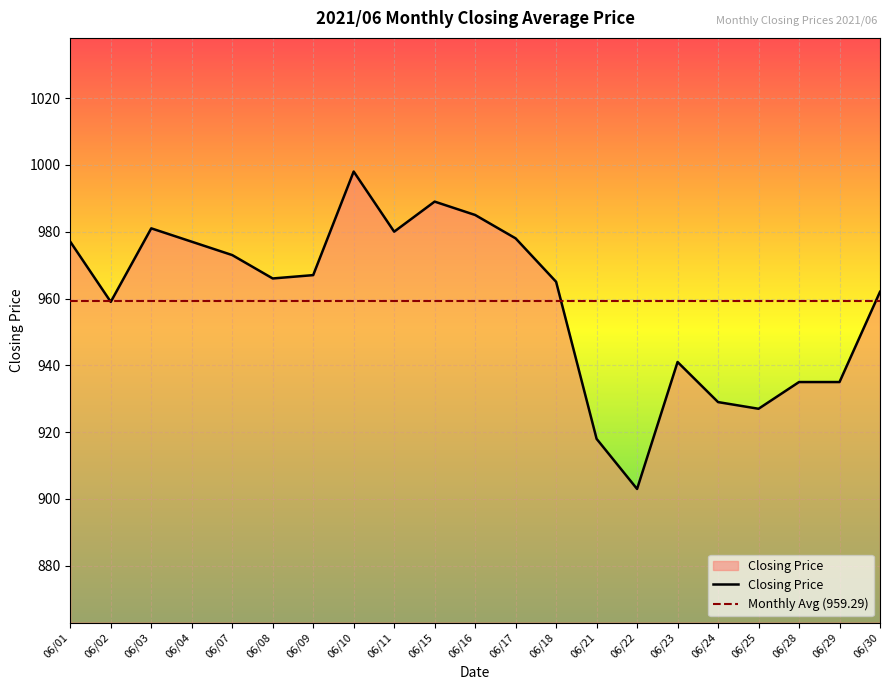

How many interior local valleys (lower than both neighbors) does the data have?

5